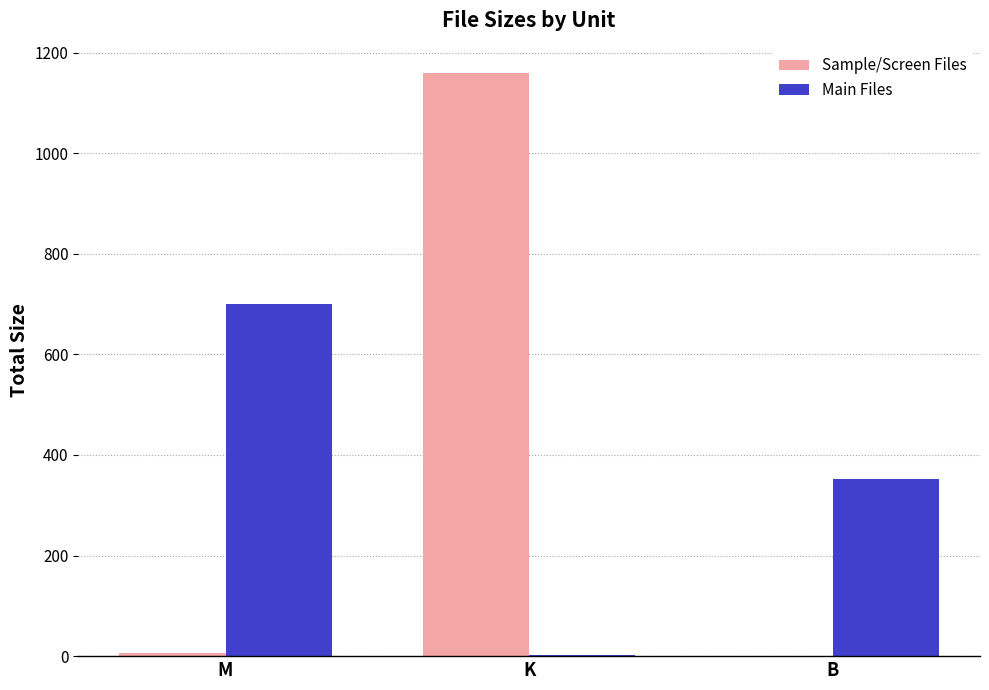

The Main Files series shows 487.6 at M. True or false?

False